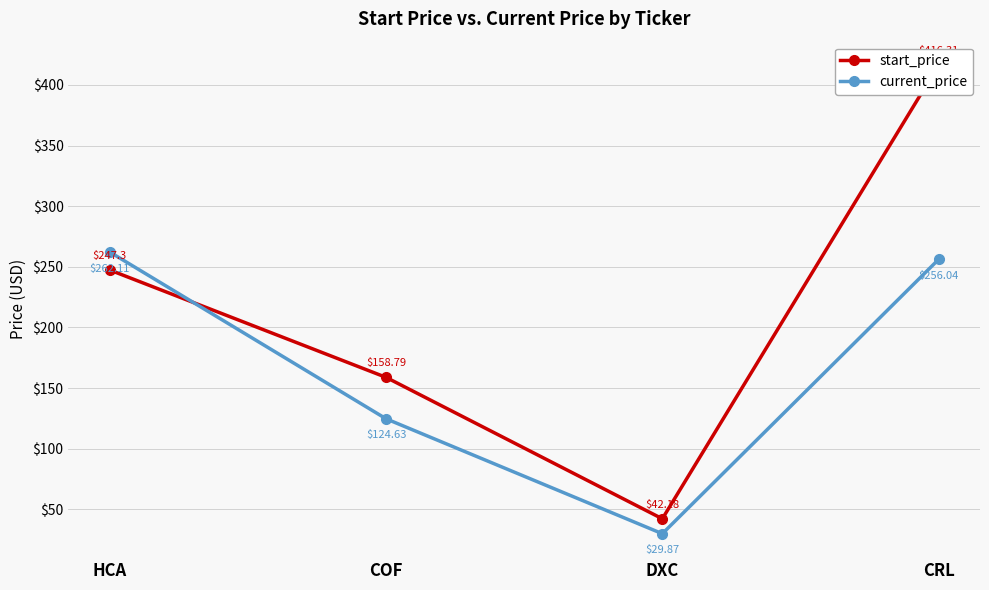

What position from the left is CRL?

4